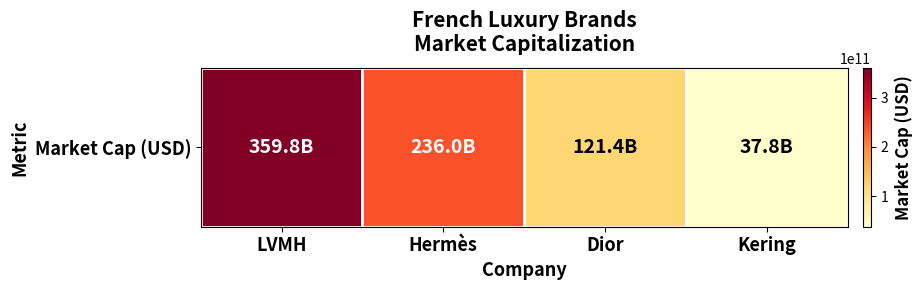

What is the approximate value at Dior?

121351378137